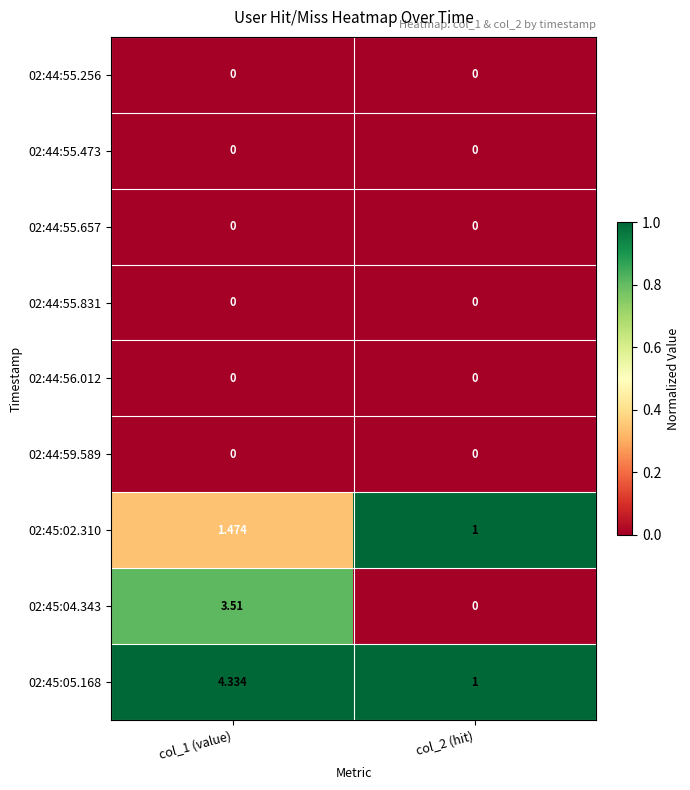

Is the value of 02:44:55.657 at col_2 (hit) greater than the value of 02:45:02.310 at col_2 (hit)?

No